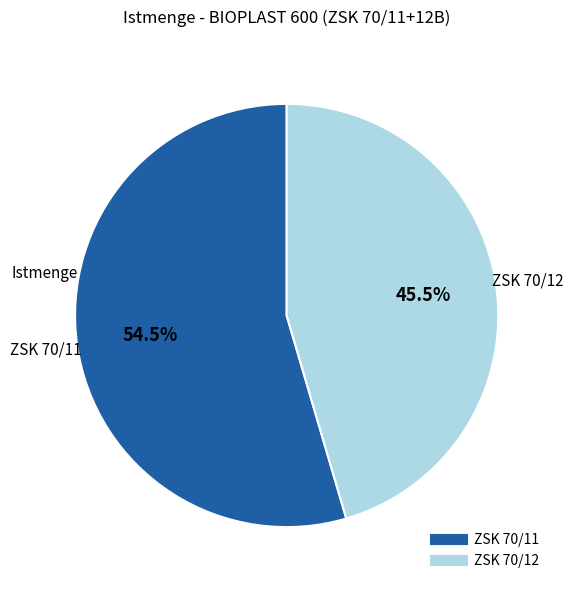

Rank the categories by value from lowest to highest.

ZSK 70/12, ZSK 70/11